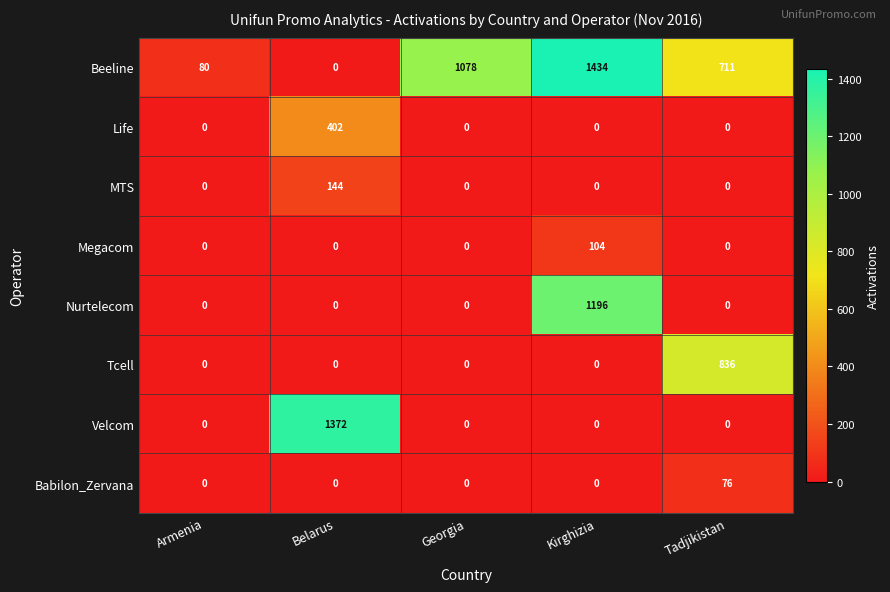

Is it true that MTS equals -85 at Kirghizia?

False